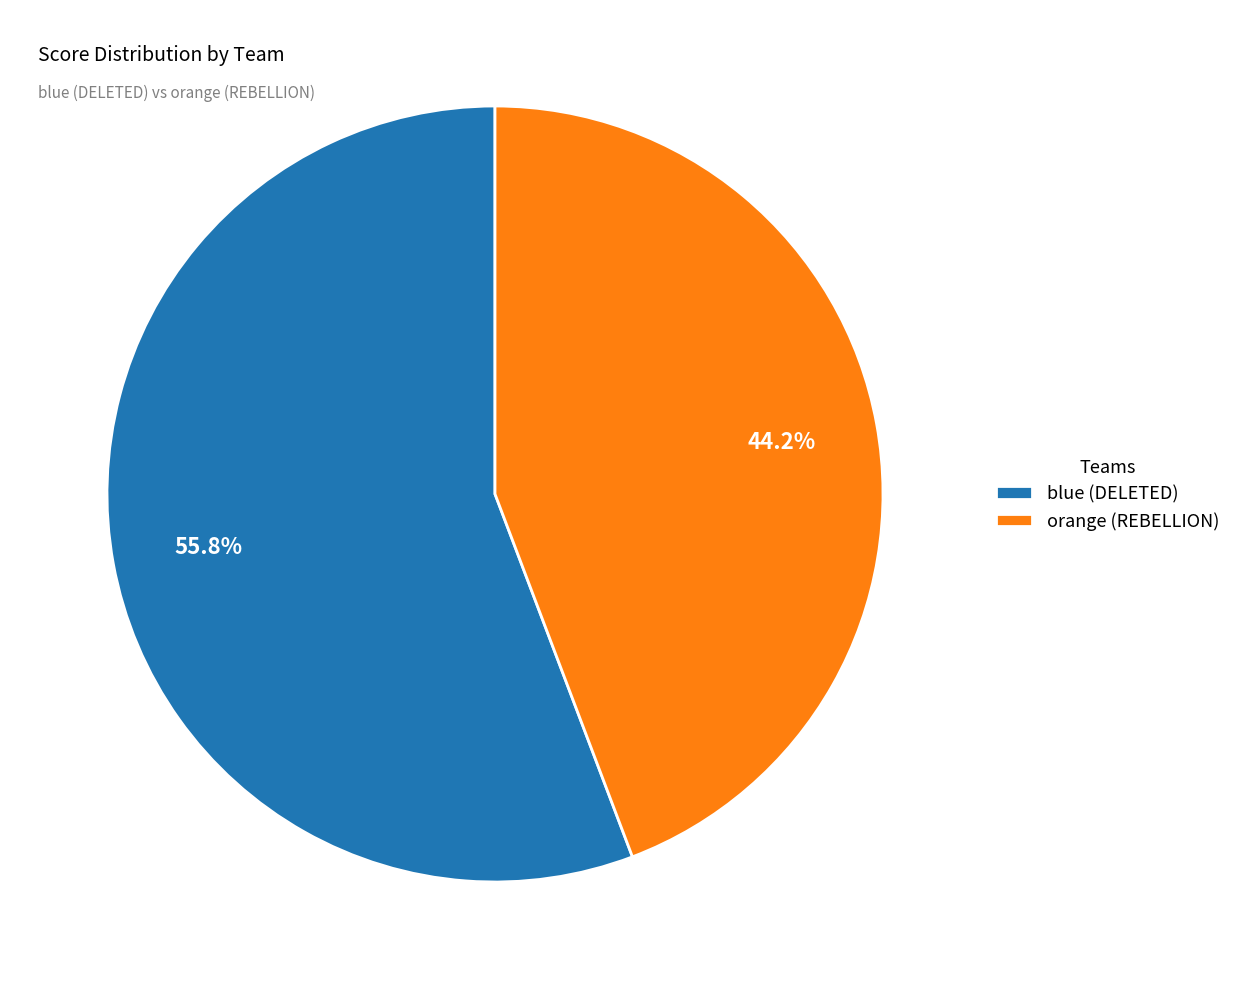

What percentage is the orange (REBELLION) slice, to the nearest percent?

44%